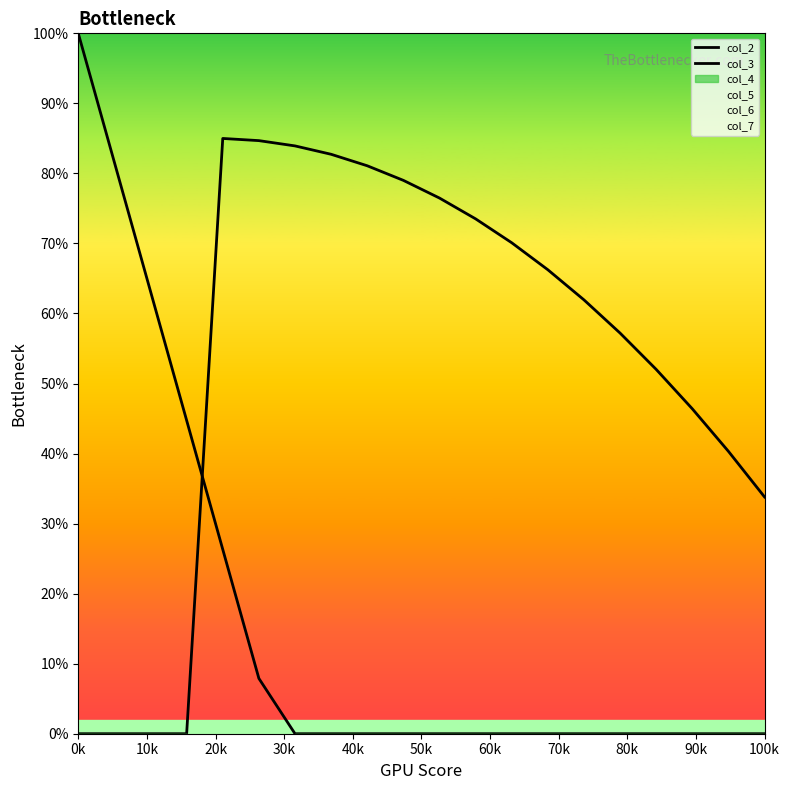

Is it true that col_2 equals 56.4 at 11?

False